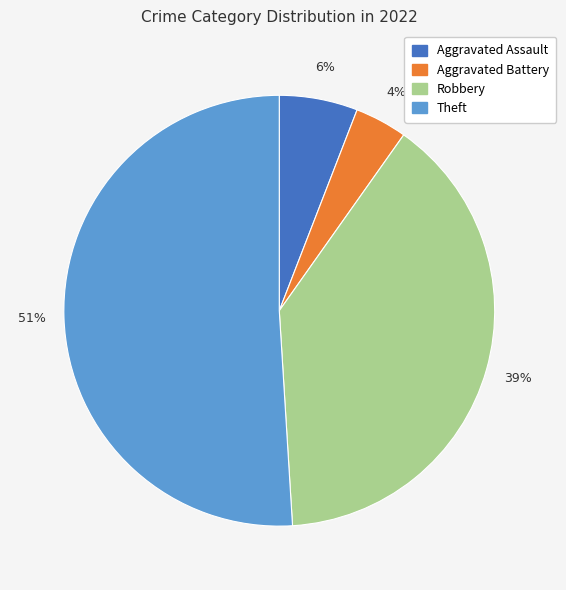

Between Aggravated Battery and Robbery, which is larger?

Robbery